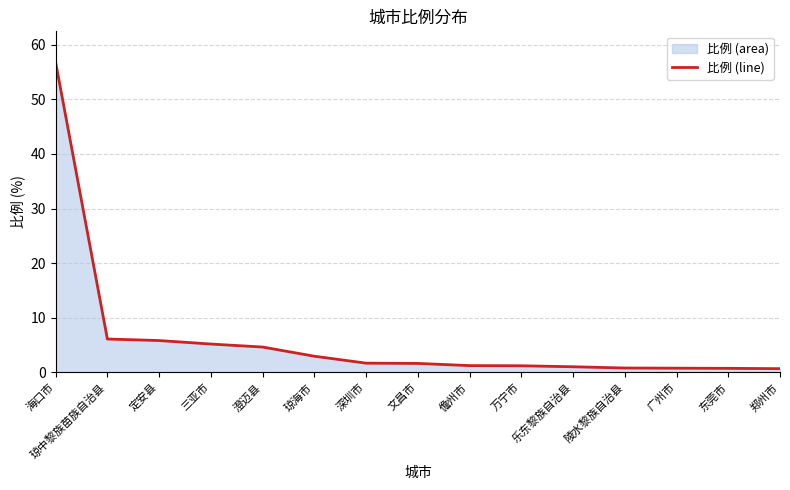

What is the smallest value displayed?

0.7